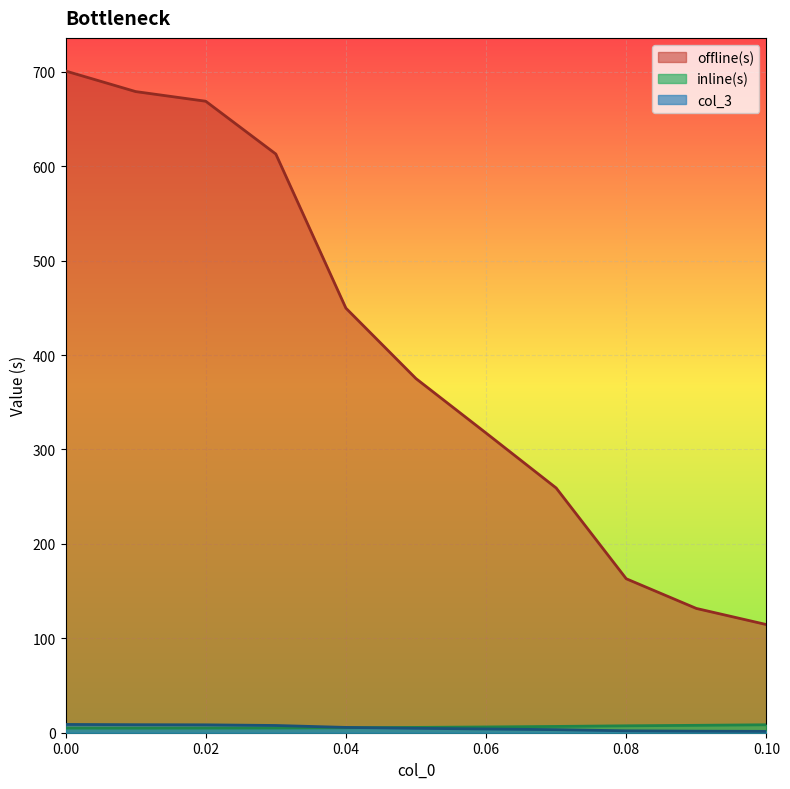

How many data points in offline(s) are less than 375?

5